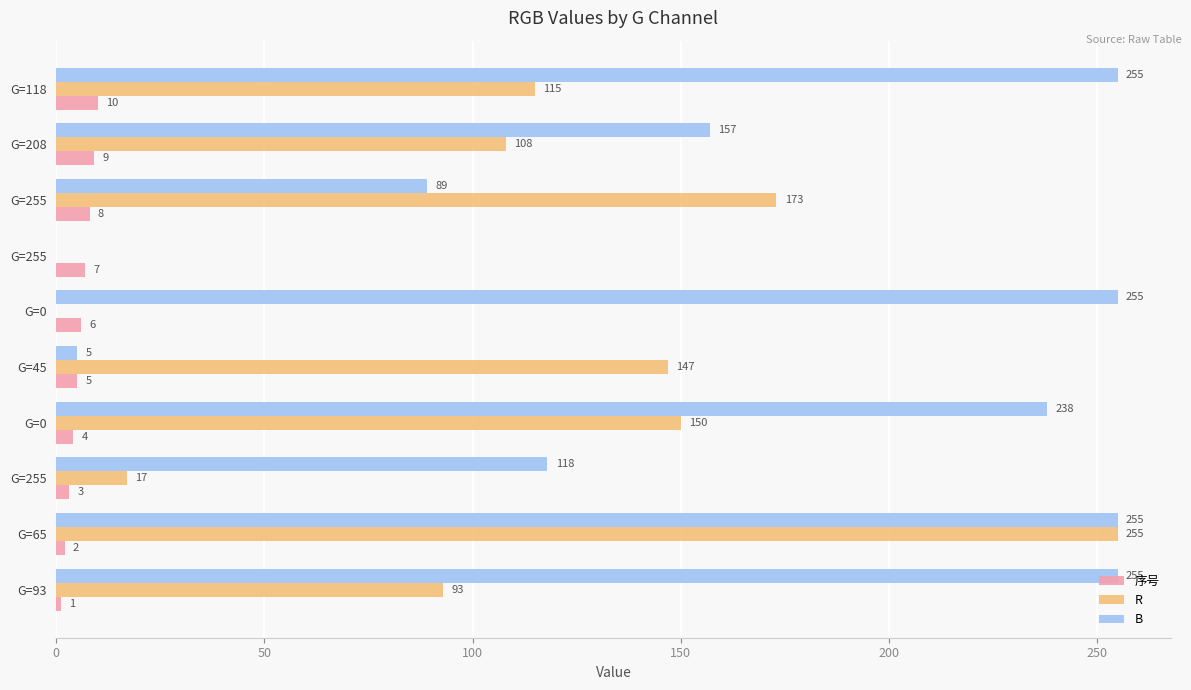

How many values in R are above zero?

8